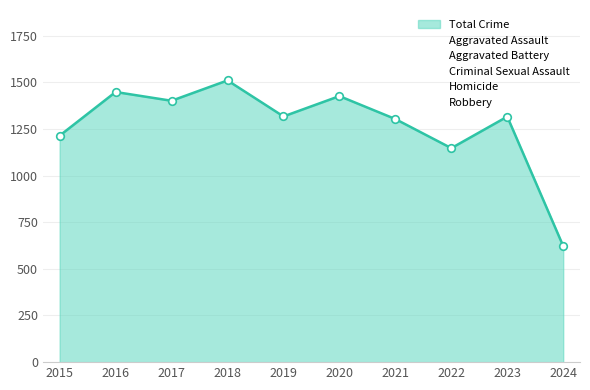

Is the value of Robbery at 2015 greater than the value of Criminal Sexual Assault at 2017?

Yes